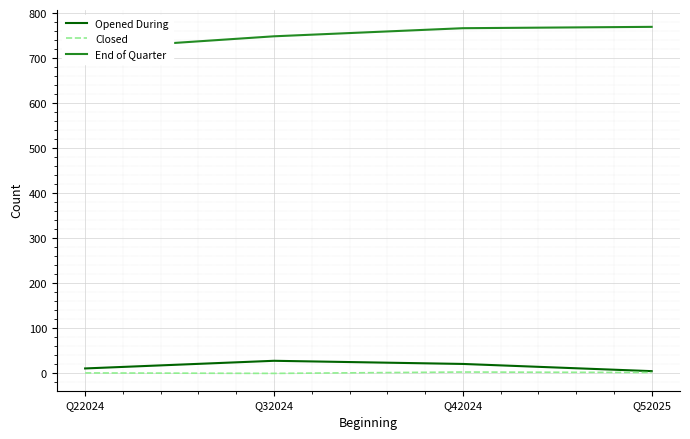

Count the Opened During values in the range 11 to 28.

3